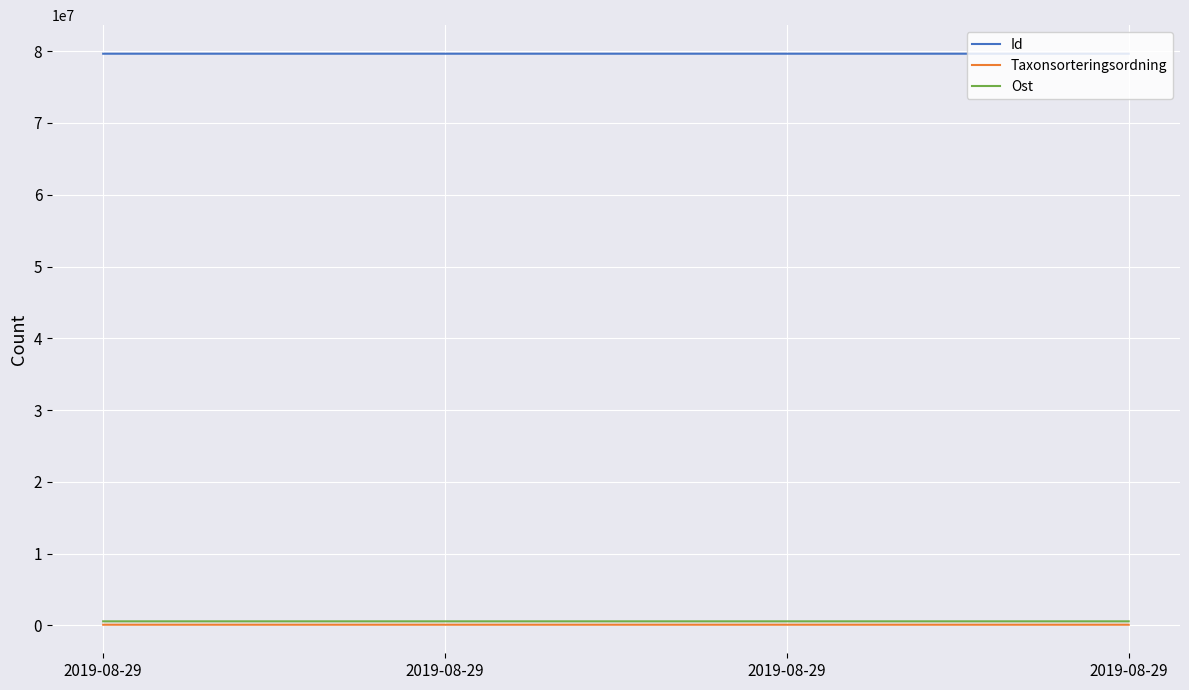

What are all the series names shown in the legend?

Id, Taxonsorteringsordning, Ost